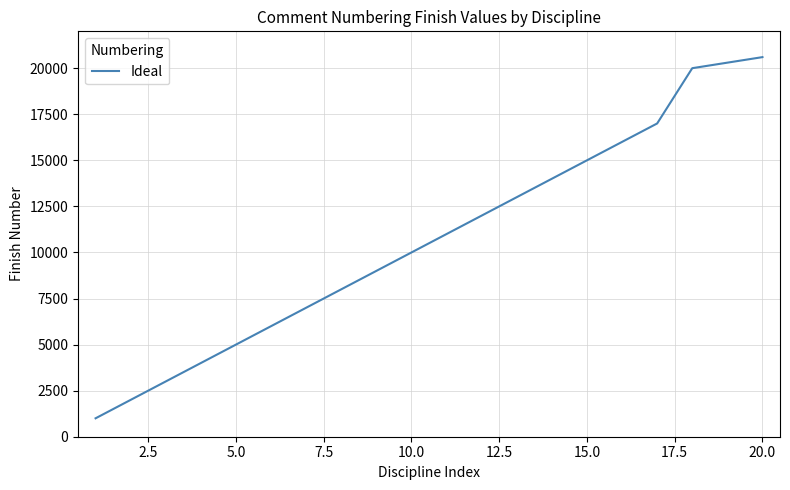

What is the maximum value shown in the chart?

20600